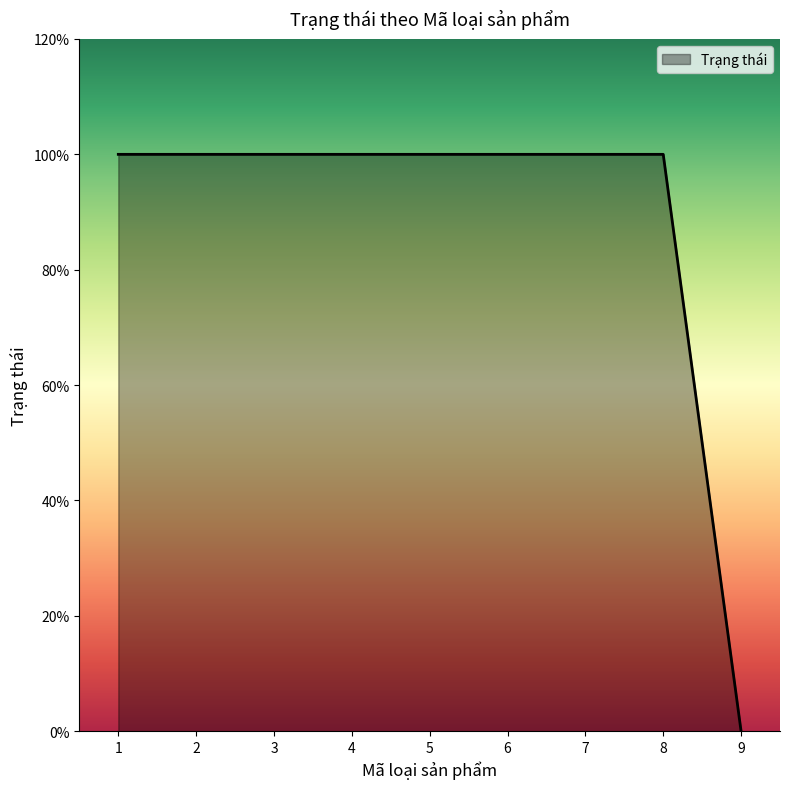

List the labels in order of value, smallest first.

9, 1, 2, 3, 4, 5, 6, 7, 8